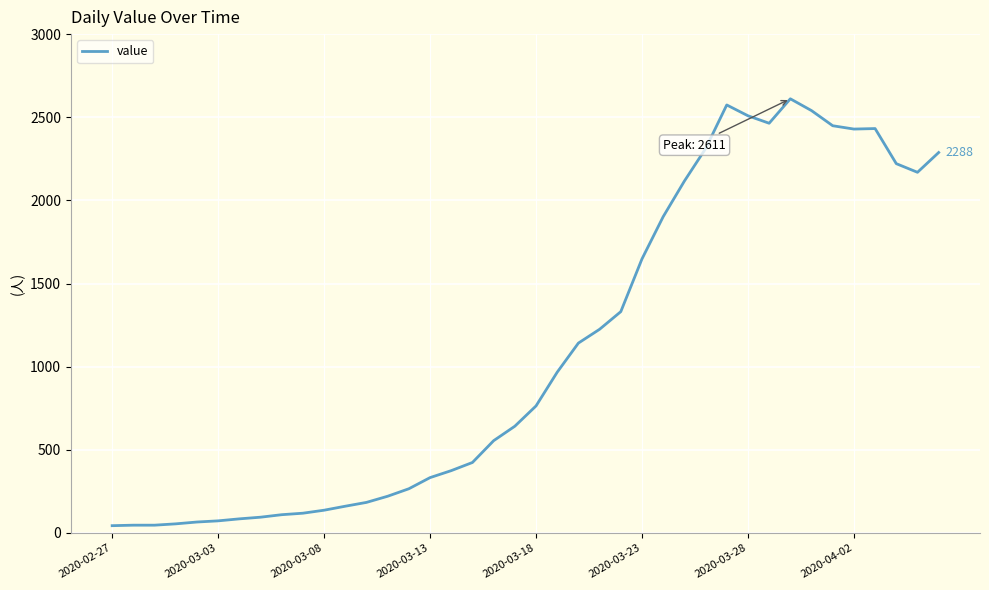

What is the maximum value shown in the chart?

2611